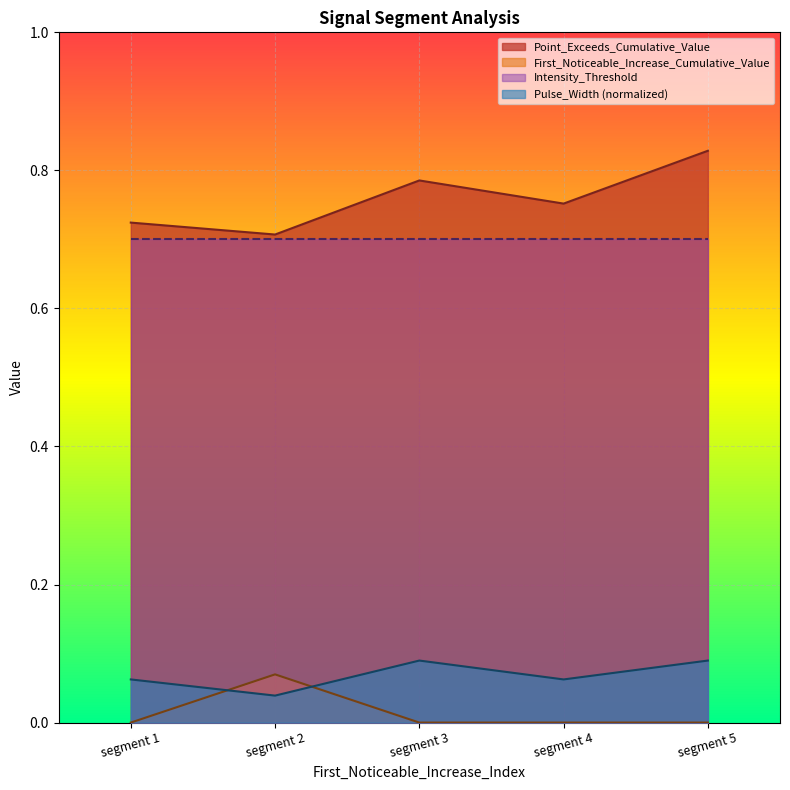

Reading left to right, extract all data points from this chart.

Point_Exceeds_Cumulative_Value: 0.7	0.7	0.8	0.8	0.8
First_Noticeable_Increase_Cumulative_Value: 0.0	0.1	0.0	0.0	0.0
Pulse_Width_norm: 0.1	0.0	0.1	0.1	0.1